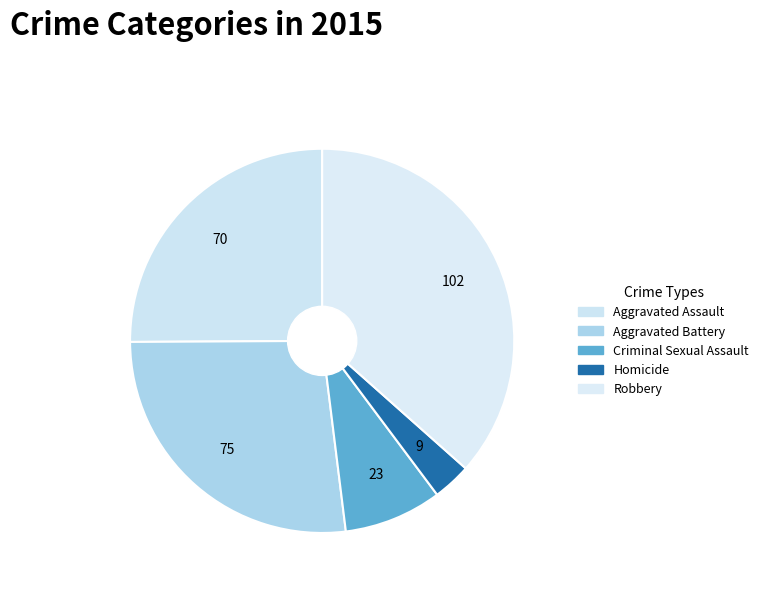

Between Criminal Sexual Assault and Aggravated Battery, which is larger?

Aggravated Battery